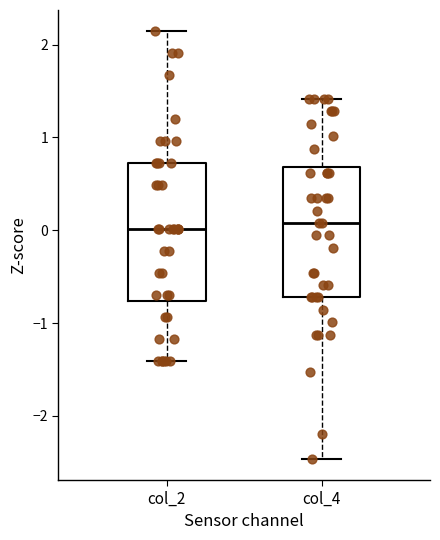

Reading left to right, transcribe this box plot: for each box, give where its median line is, the range the box spans, and where its two whiskers end, as read against the y-axis. The values are not printed on the chart, so give them approximately, as read against the axis.

col_2: median 0.0, box -0.8 to 0.7, whiskers -1.4 to 2.1
col_4: median 0.1, box -0.7 to 0.7, whiskers -2.5 to 1.4